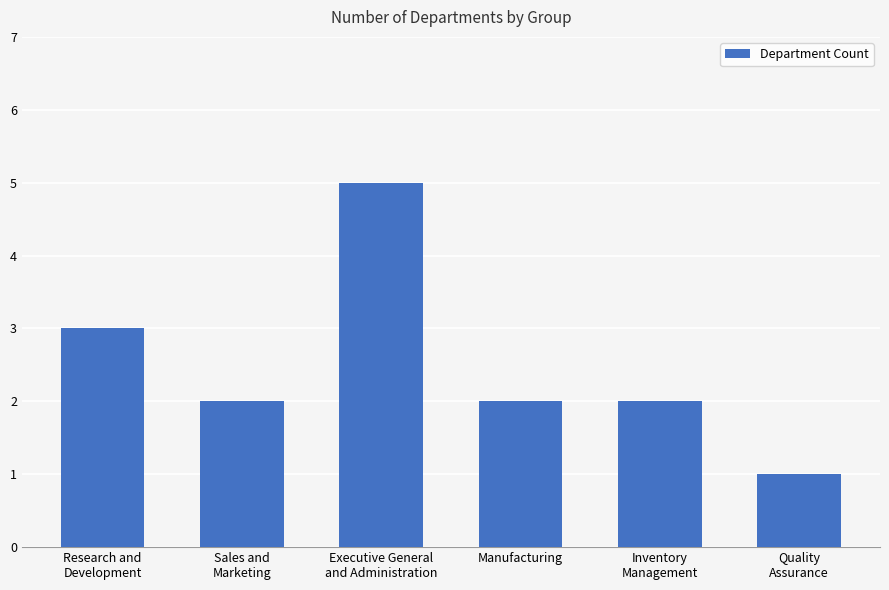

What is the value of the 5th bar from the left?

2